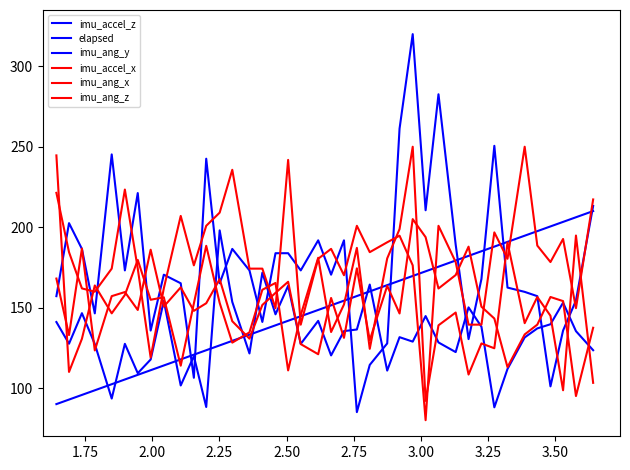

Rank the series by their maximum value, from highest to lowest.

imu_accel_z, imu_accel_x, imu_ang_z, elapsed, imu_ang_x, imu_ang_y